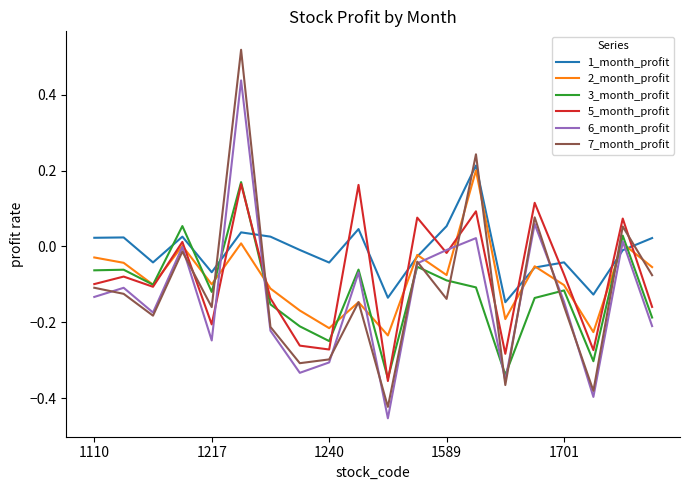

What are all the series names shown in the legend?

1_month_profit, 2_month_profit, 3_month_profit, 5_month_profit, 6_month_profit, 7_month_profit